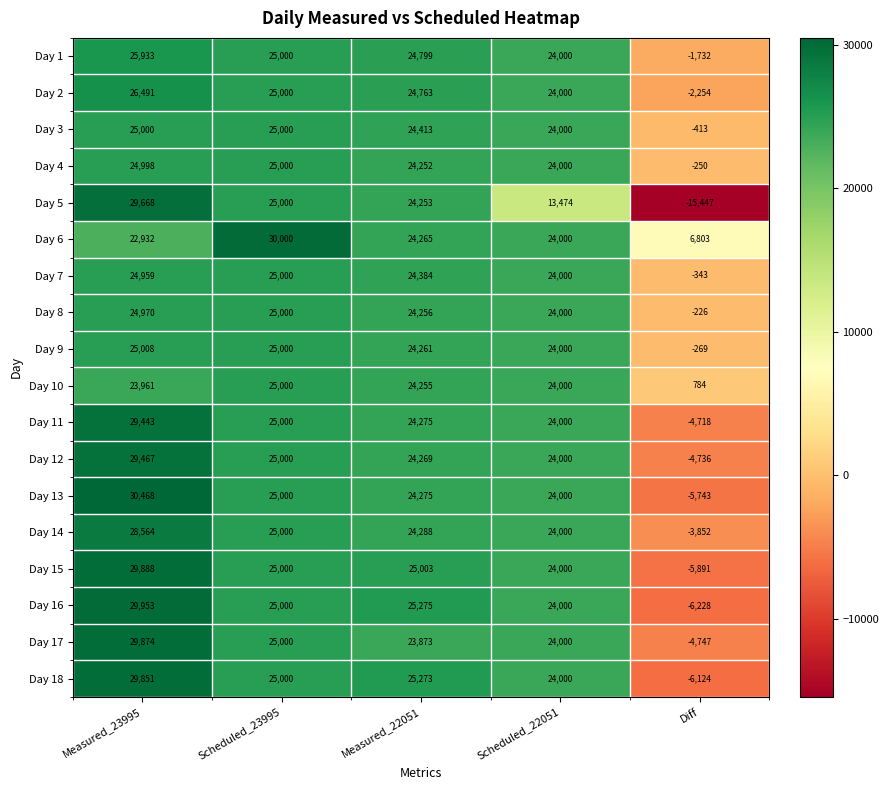

Which series has the largest range (max minus min)?

Day 5